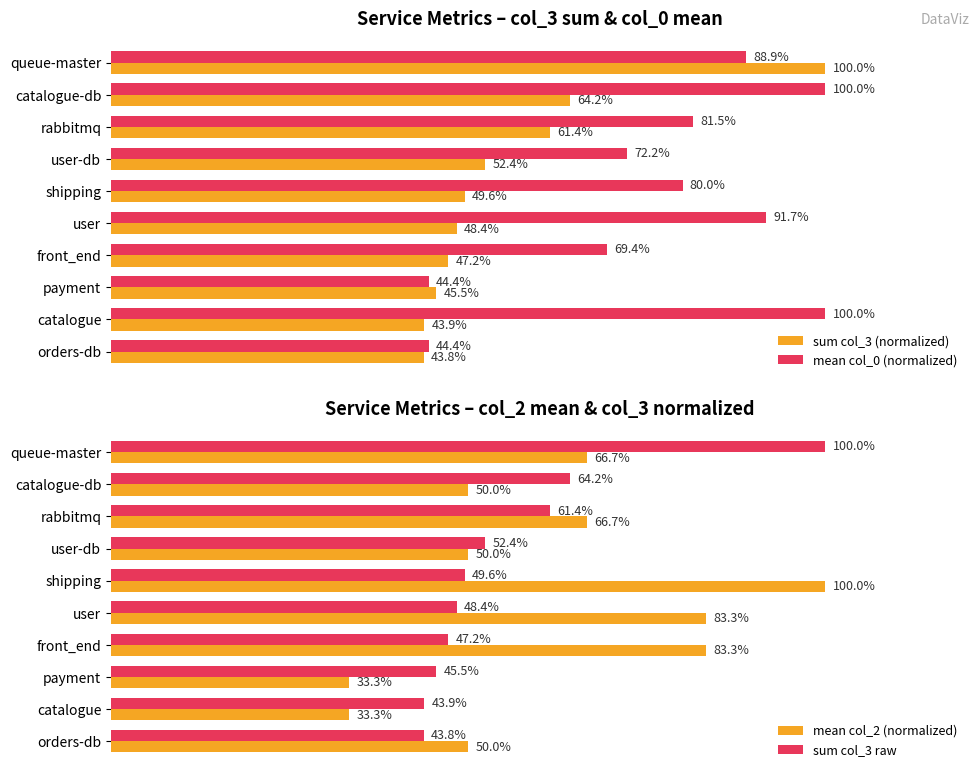

How many groups of bars are there?

10